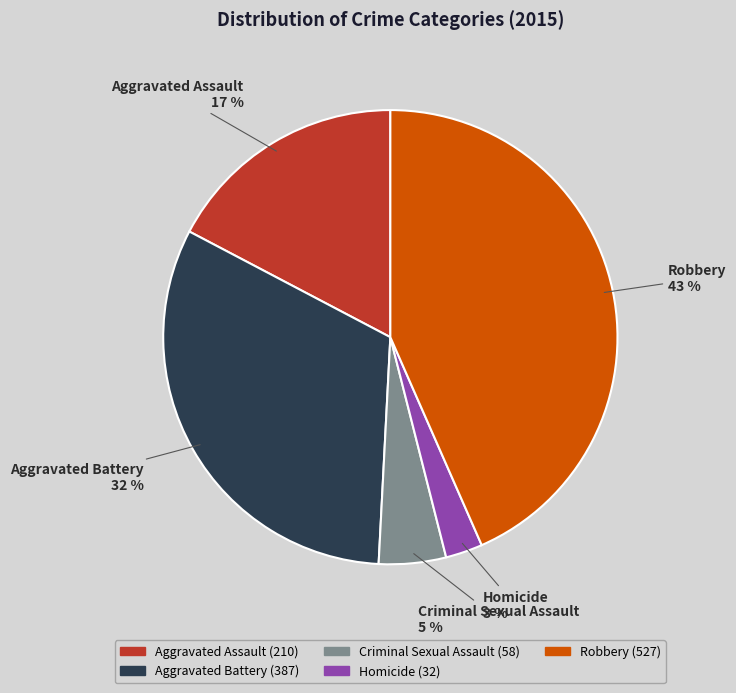

Do Robbery and Aggravated Assault together represent more than half of the pie?

Yes